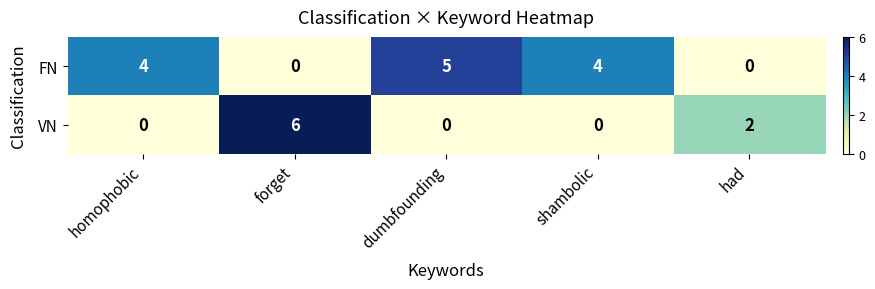

How many categories are shown in the chart?

5